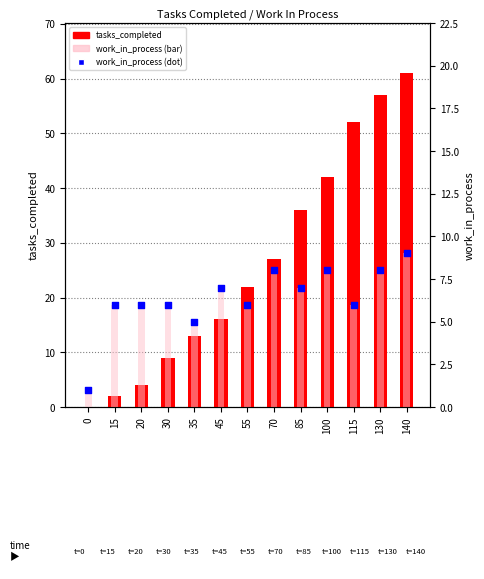

Which series has the largest Y range (max minus min)?

tasks_completed